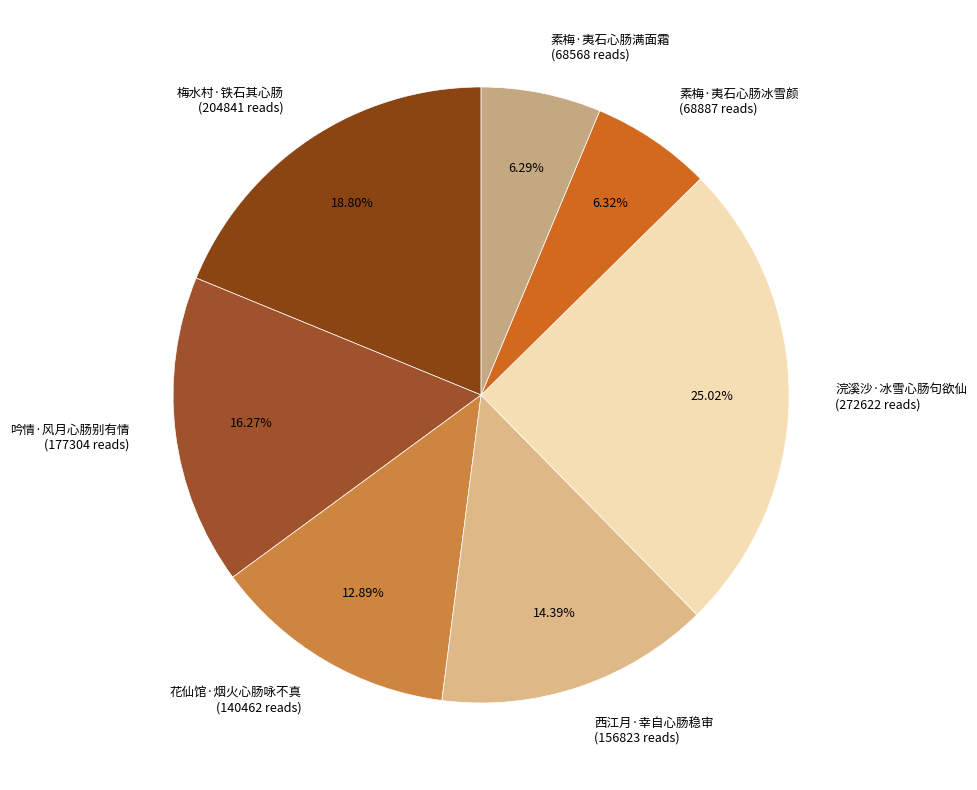

Does 素梅·夷石心肠冰雪颜 account for over 50% of the chart?

No